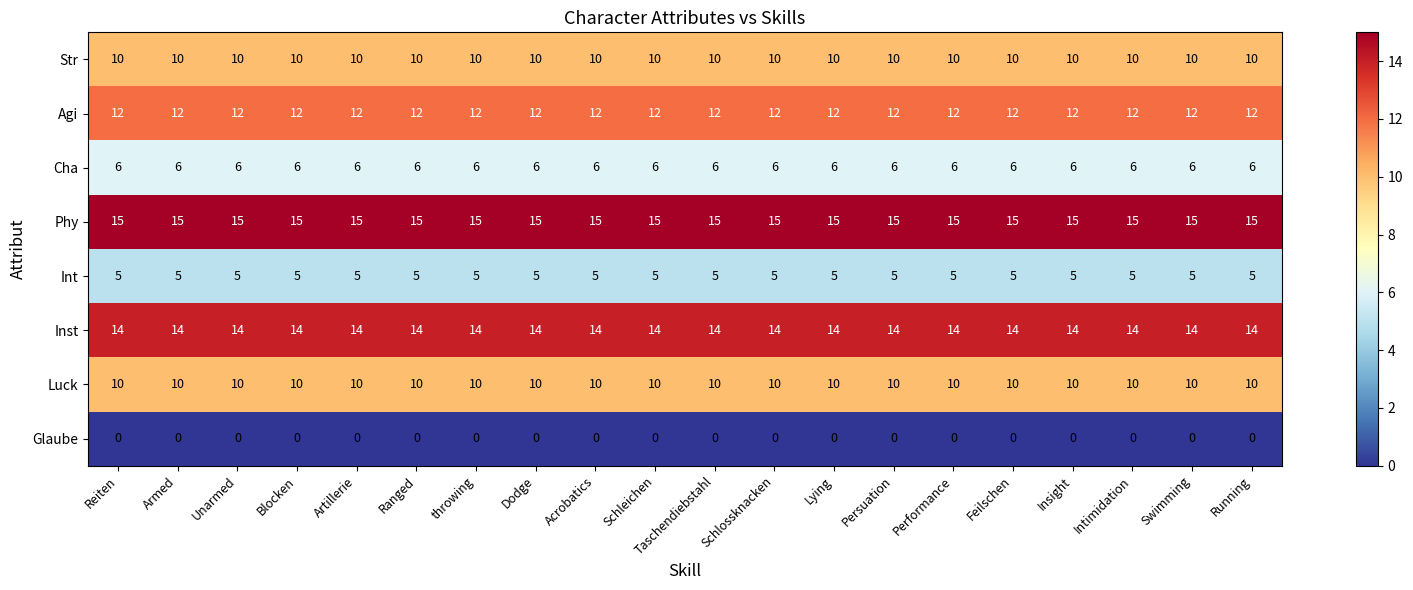

What is the maximum value shown in the chart?

15